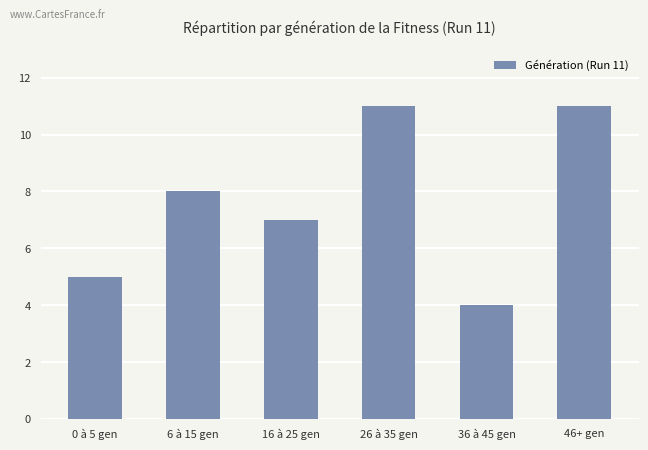

What is the value of the 3rd bar from the left?

7